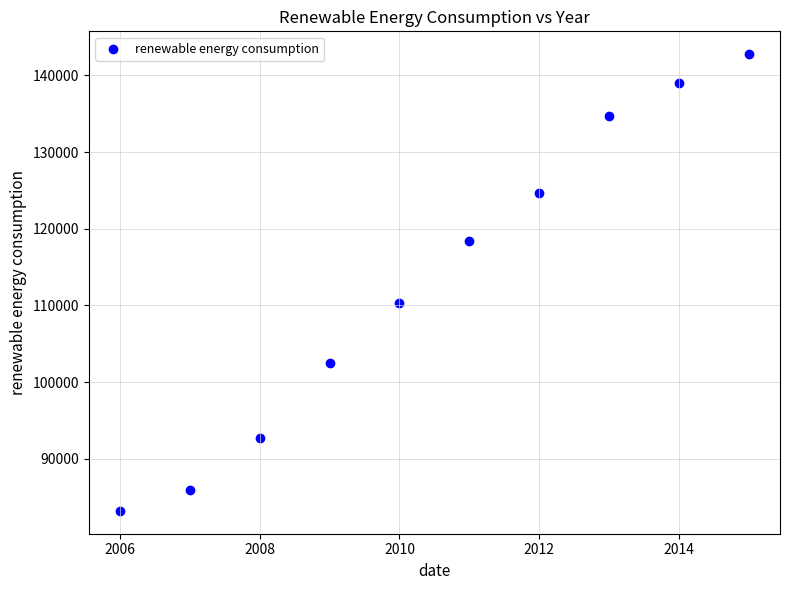

What is the range of Y values (max minus min)?

59586.1